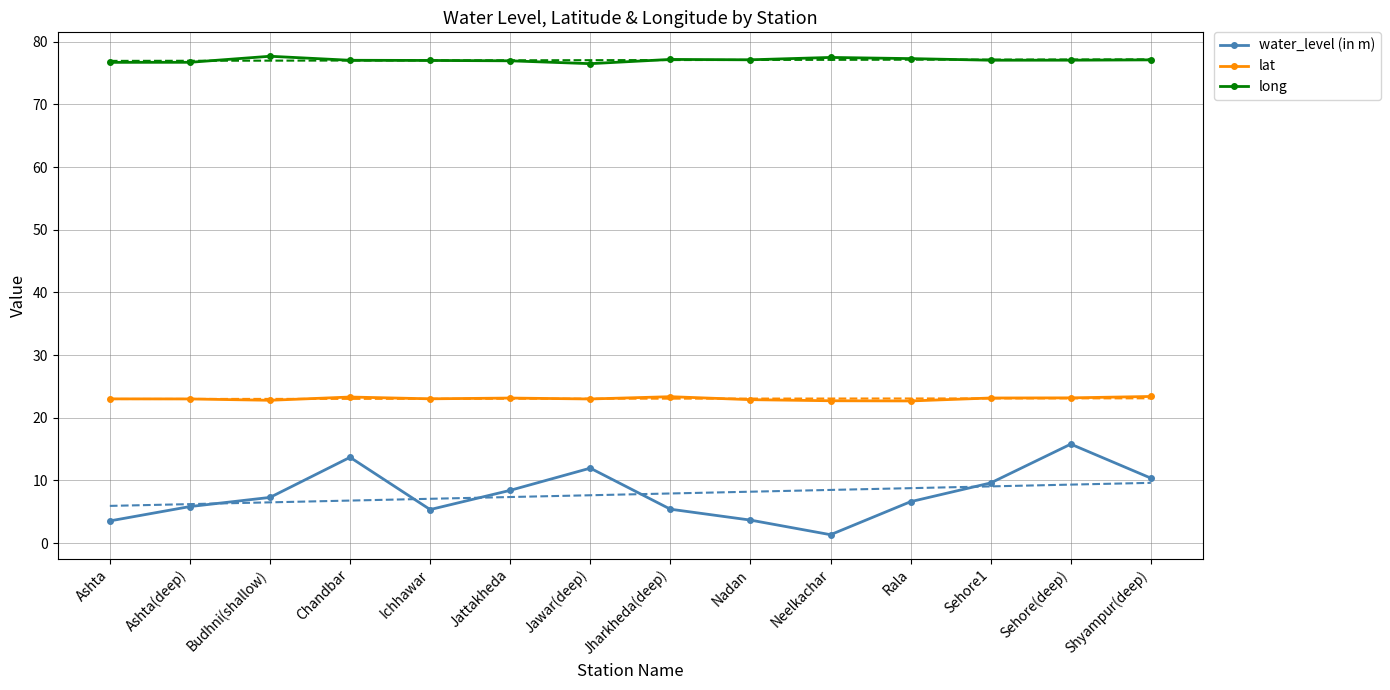

True or false: lat and long cross at least once.

False